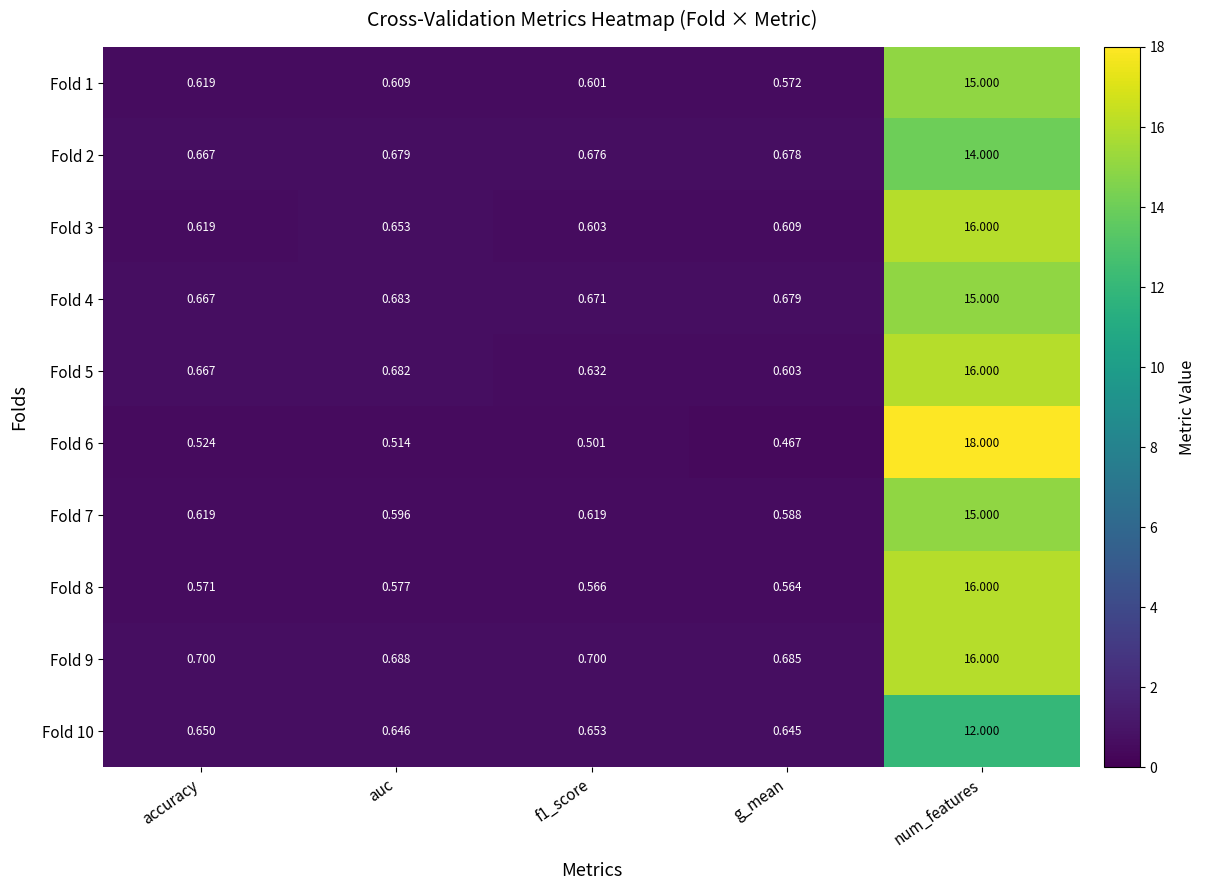

Between accuracy and f1_score, which series saw the biggest shift?

Fold 5